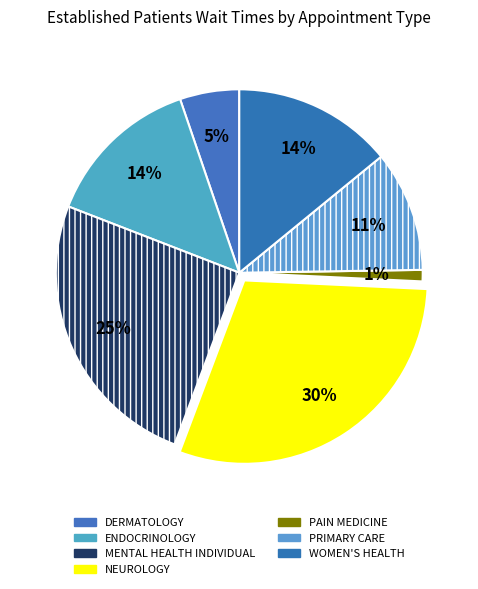

To the nearest percent, what portion does PRIMARY CARE represent?

11%